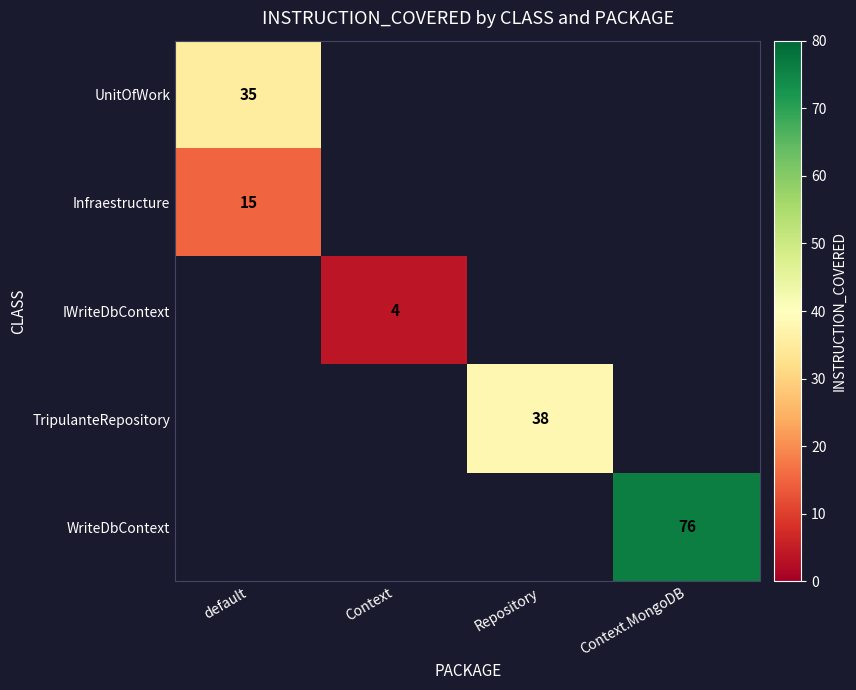

The value of Infraestructure at default is 15. True or false?

True